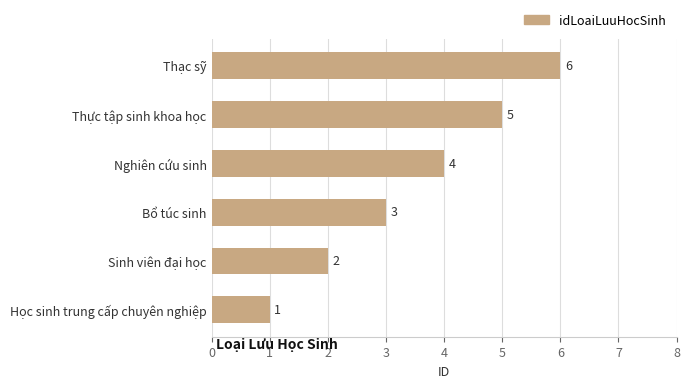

List the labels in order of value, smallest first.

Học sinh trung cấp chuyên nghiệp, Sinh viên đại học, Bổ túc sinh, Nghiên cứu sinh, Thực tập sinh khoa học, Thạc sỹ